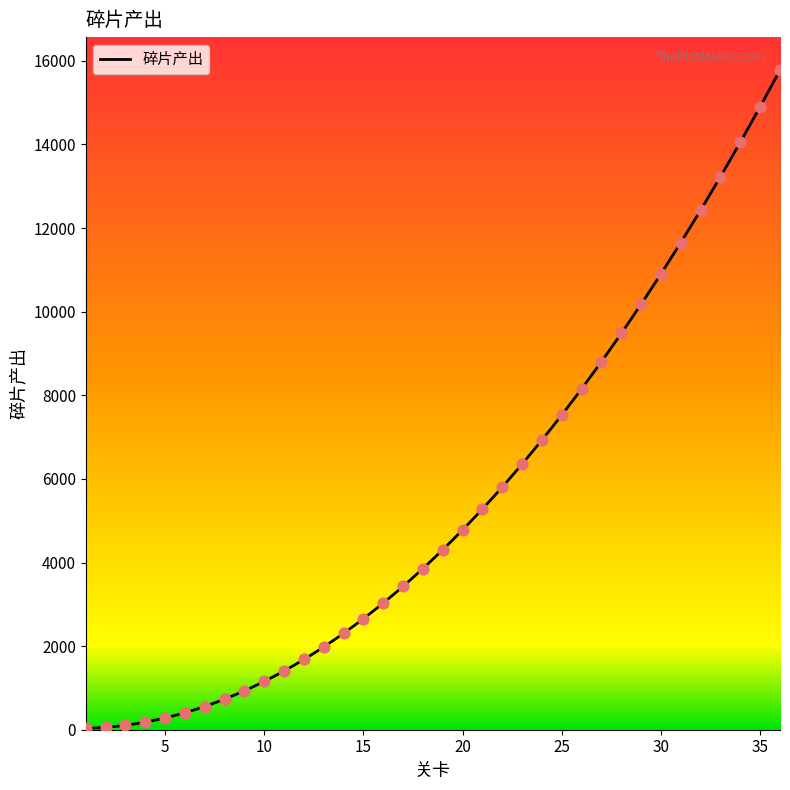

What is the difference between the maximum and minimum values?

15750